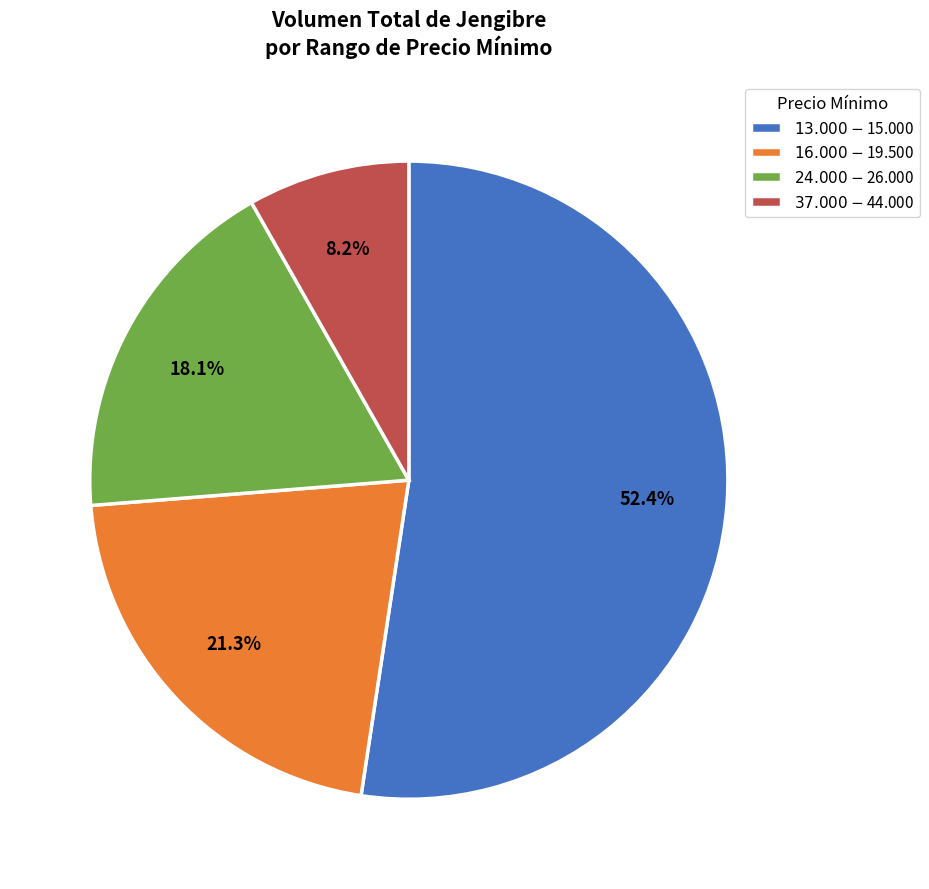

Does any single category account for the majority?

Yes